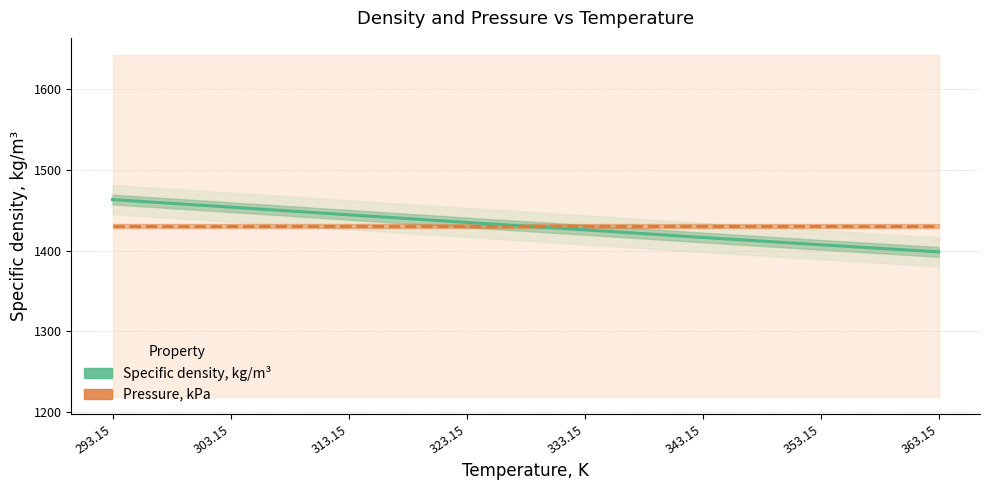

At which category does the chart reach its peak across all series?

293.15